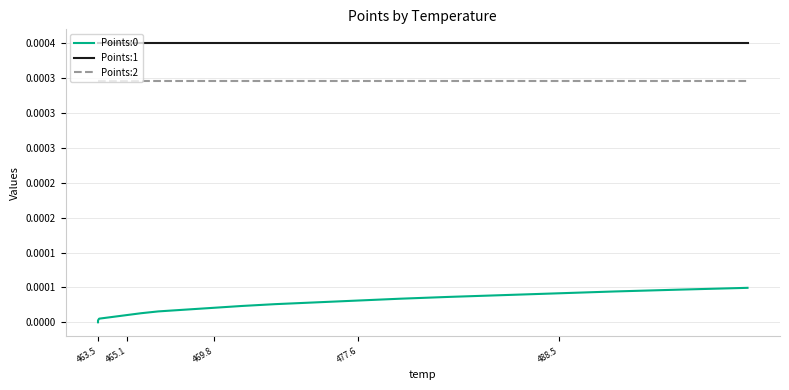

What position from the right is 463.5?

20